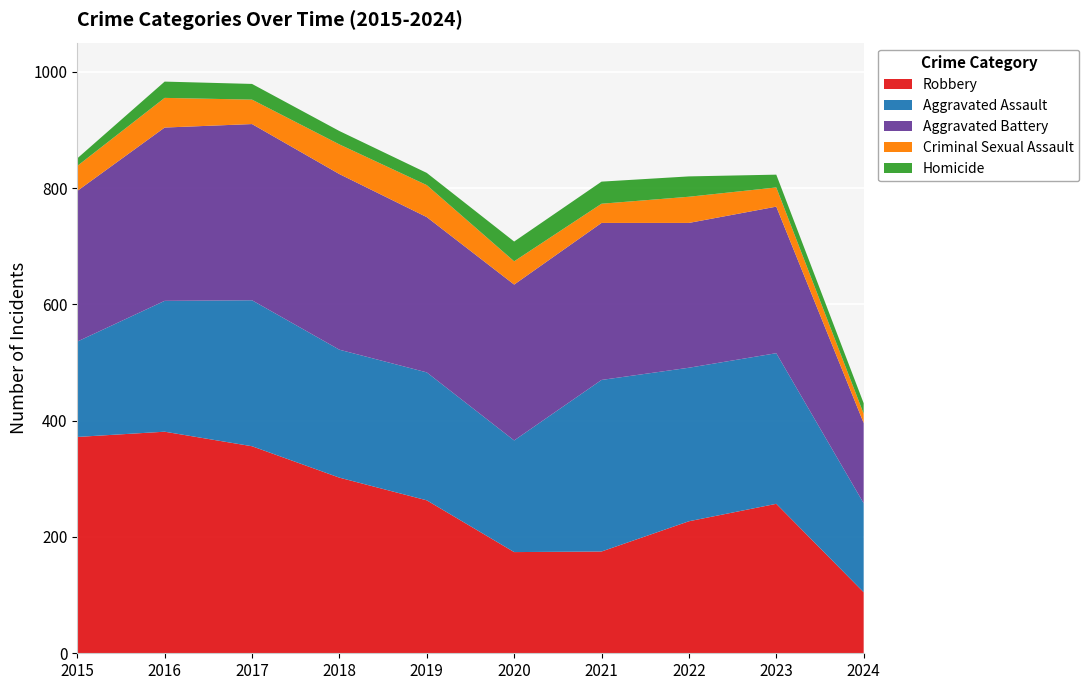

Reading left to right, list all the values displayed in this chart.

Robbery: 2015=372	2016=381	2017=356	2018=302	2019=263	2020=174	2021=175	2022=227	2023=257	2024=105
Aggravated Assault: 2015=164	2016=225	2017=251	2018=220	2019=220	2020=192	2021=295	2022=264	2023=259	2024=153
Aggravated Battery: 2015=259	2016=298	2017=303	2018=302	2019=267	2020=268	2021=270	2022=249	2023=252	2024=138
Criminal Sexual Assault: 2015=43	2016=51	2017=42	2018=51	2019=55	2020=40	2021=33	2022=45	2023=33	2024=16
Homicide: 2015=13	2016=28	2017=27	2018=23	2019=21	2020=34	2021=38	2022=35	2023=22	2024=18